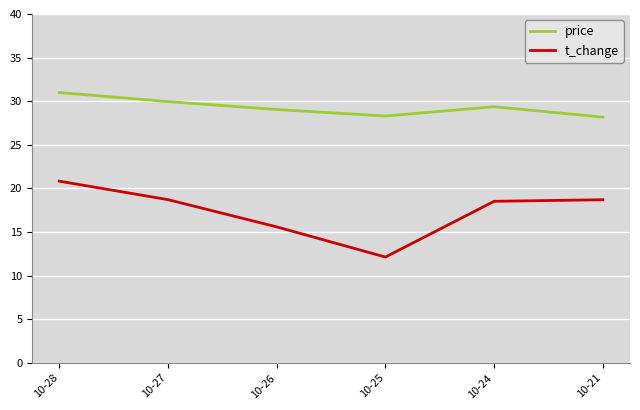

What is the difference between the second highest and minimum values in the price series?

1.8